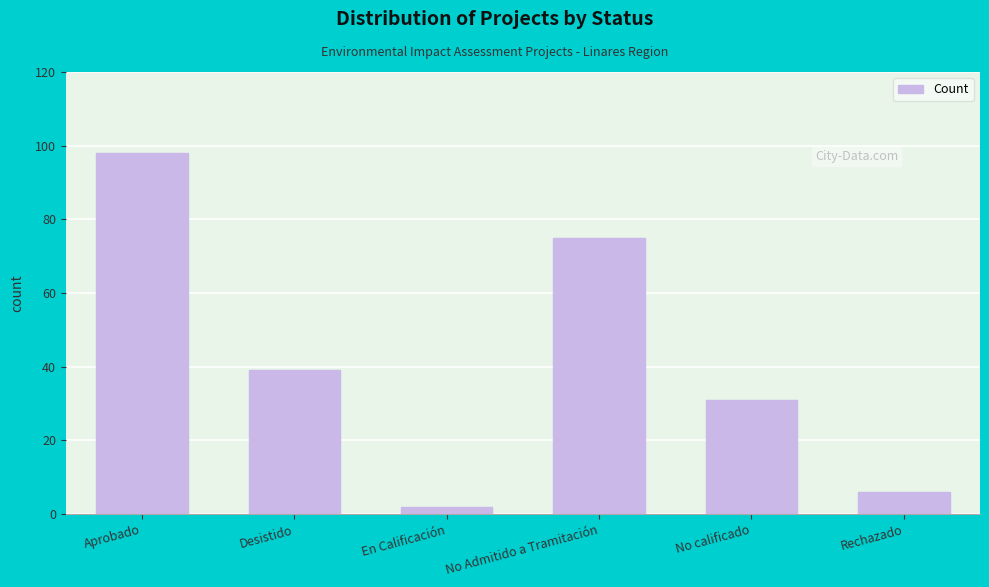

Rank the categories by value from highest to lowest.

Aprobado, No Admitido a Tramitación, Desistido, No calificado, Rechazado, En Calificación